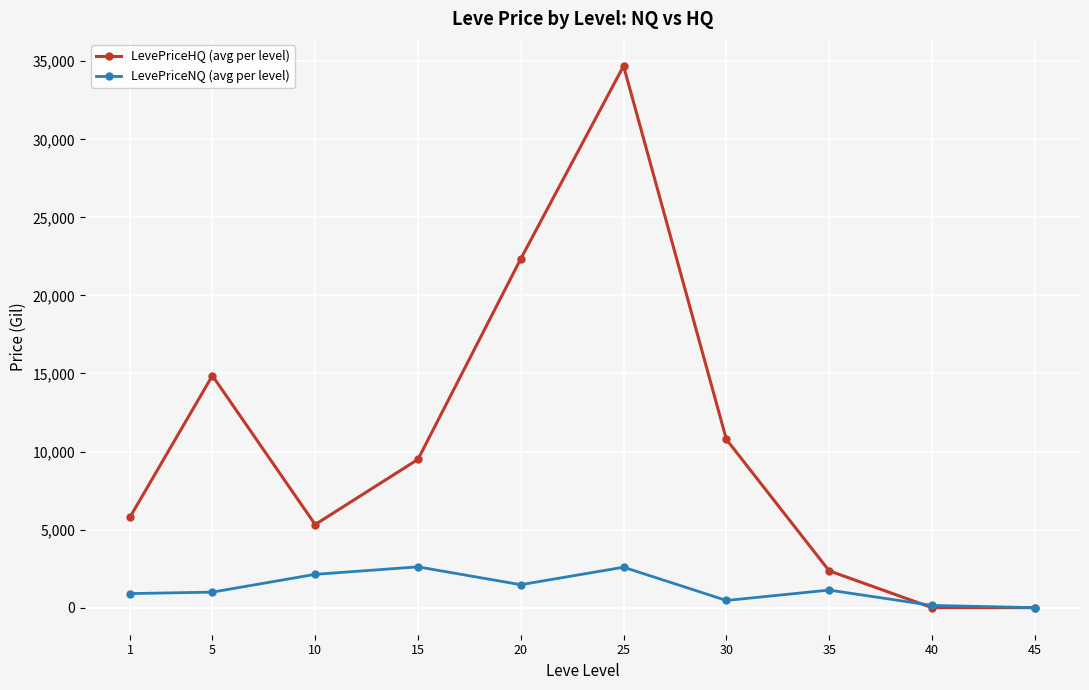

What is the sum of the LevePriceNQ (avg per level) values at 35 and 10?

3258.3